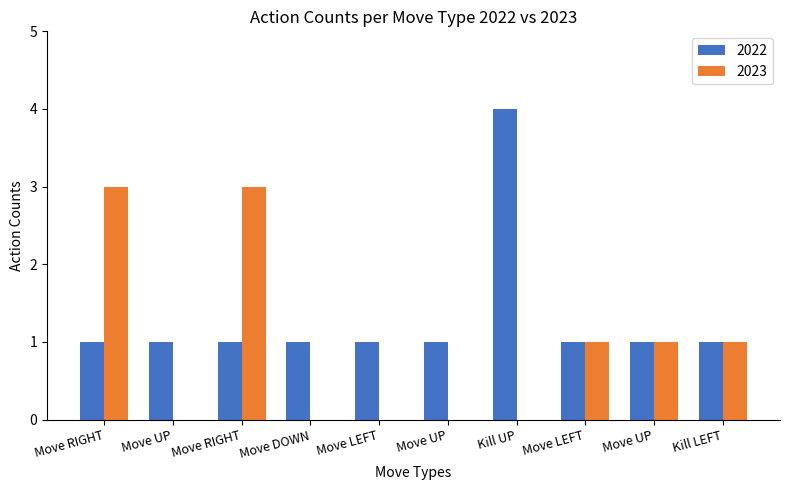

Between Move UP and Move RIGHT, which is larger?

Move UP